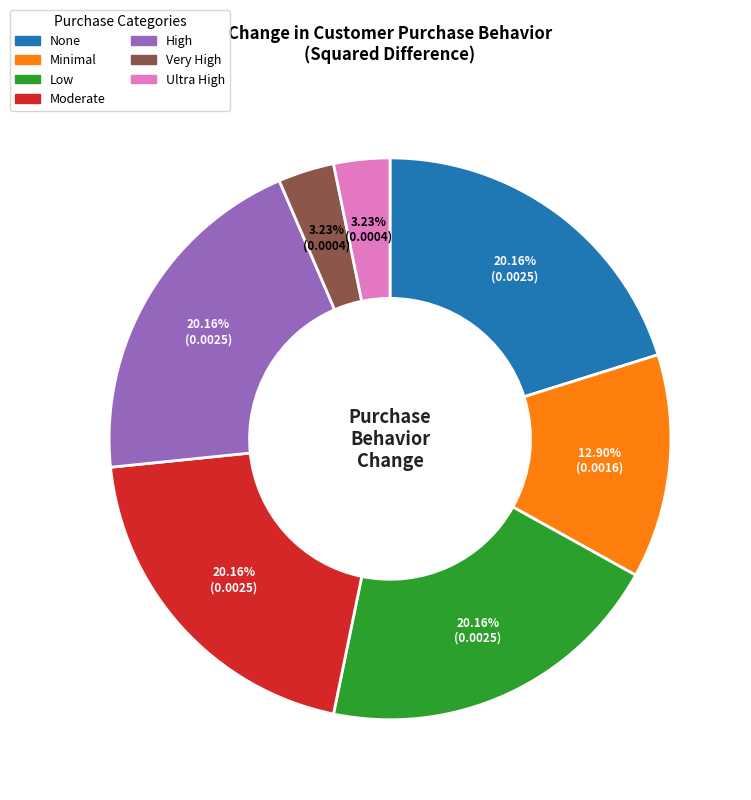

How many segments does this pie chart have?

7